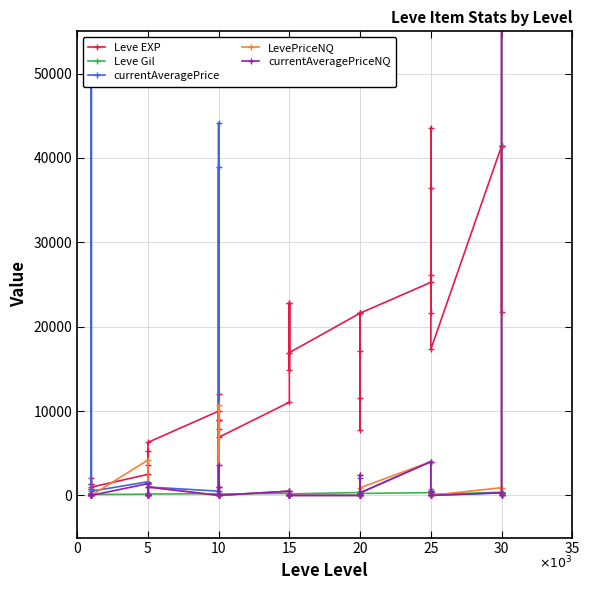

Reading right to left, extract all data points from this chart.

Leve EXP: 41410	21740	41410	41410	17310	43600	36390	26160	21650	25250	21600	7710	21600	17120	11560	21600	16920	16920	22790	14920	22790	11040	6880	8930	7880	12030	8930	9990	6280	3600	1420	5220	1420	2490	980	800	1330	1330	2040	800
Leve Gil: 440	175	296	372	126	715	379	203	229	326	230	101	281	485	101	344	174	170	234	172	468	230	175	284	168	230	169	191	169	170	140	293	169	139	112	112	115	114	114	113
currentAveragePrice: 166718	0	55	304	0	0	500	0	383	4000	300	0	0	2102	0	0	0	0	0	0	0	500	0	1000	38956	0	44146	500	1000	125	27	0	102	1616	500	0	250	44	50000	0
LevePriceNQ: 200041	0	165	912	0	0	500	0	383	4000	900	0	0	2418	0	0	0	0	0	0	0	500	0	1000	0	0	10660	0	1000	99	27	0	0	4186	0	0	200	44	0	0
currentAveragePriceNQ: 200041	0	55	304	0	0	500	0	383	4000	300	0	0	2418	0	0	0	0	0	0	0	500	0	1000	0	0	3553	0	1000	99	27	0	0	1395	0	0	200	44	0	0